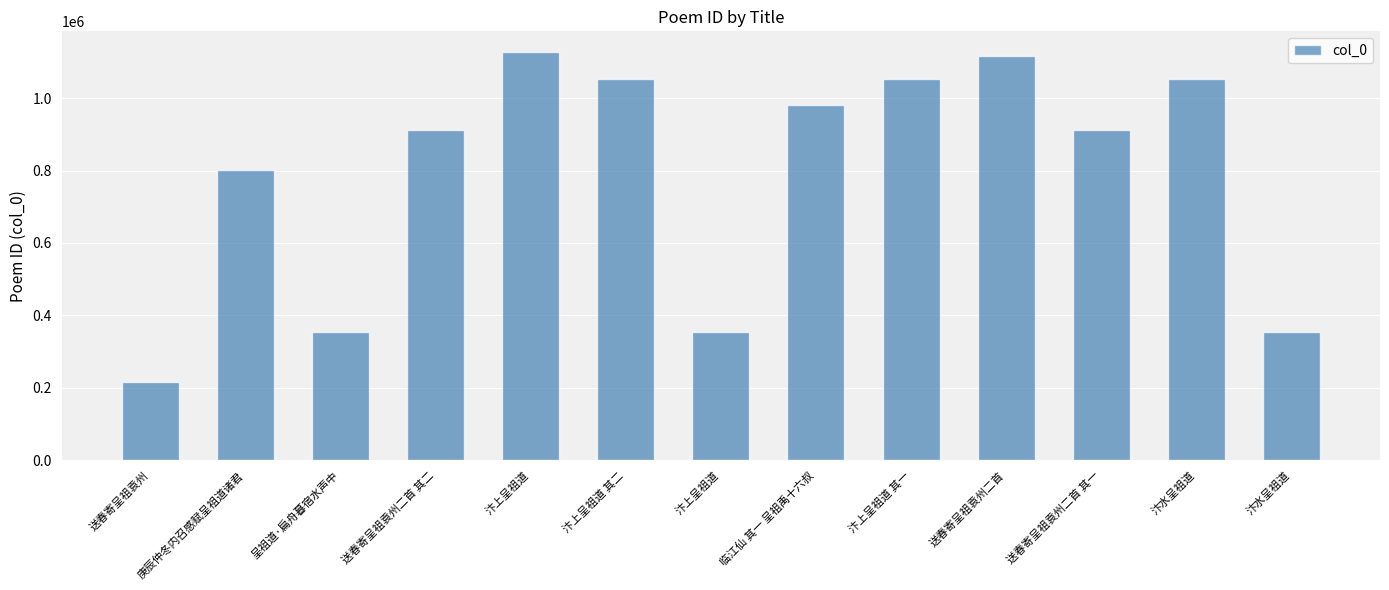

The value at 庚辰仲冬内召感赋呈祖道诸君 is 800050. True or false?

True